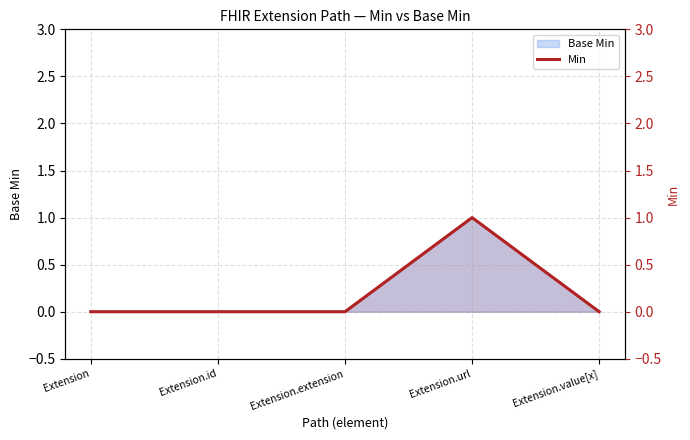

What is the difference between the maximum and minimum values?

1